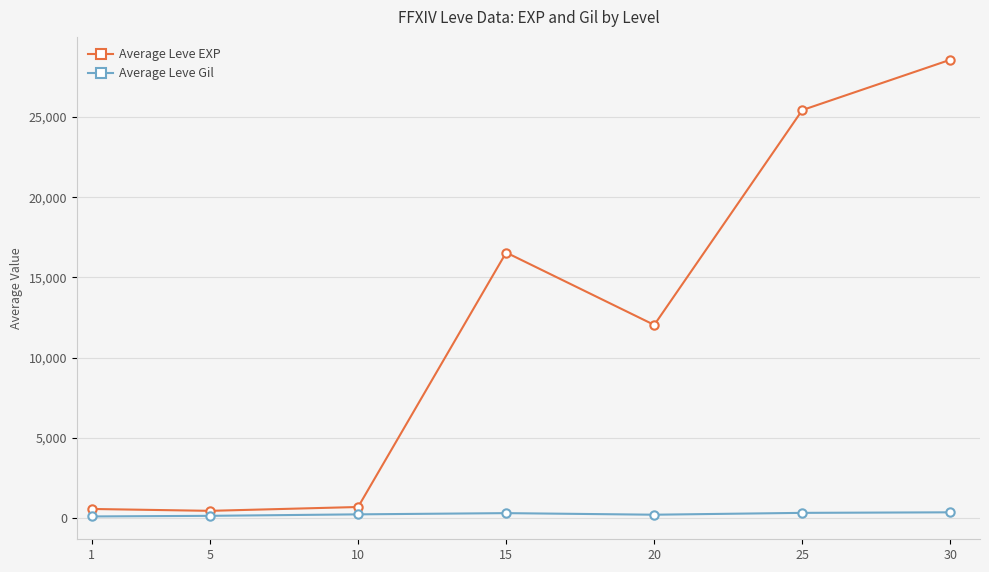

What are all the series names shown in the legend?

Average Leve EXP, Average Leve Gil